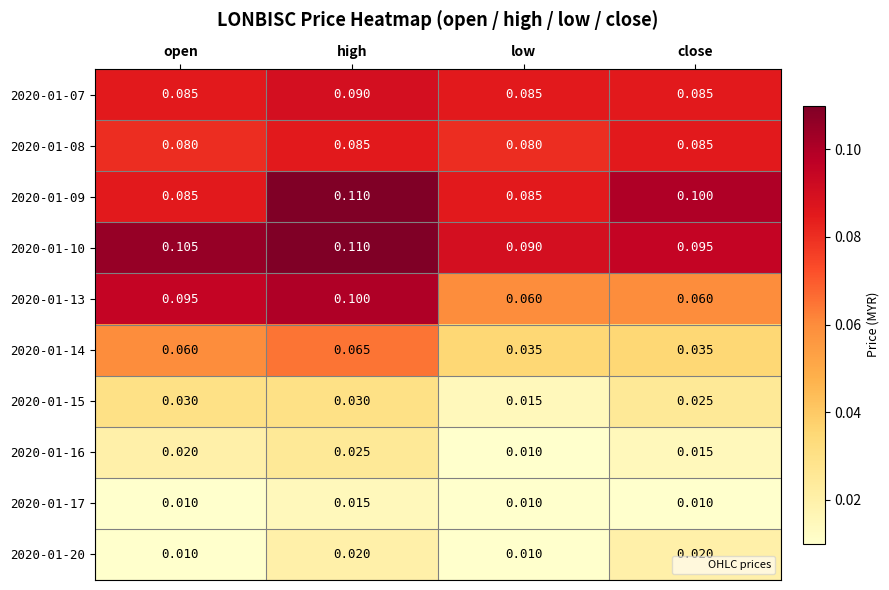

Which category has the highest value in the 2020-01-14 series?

high